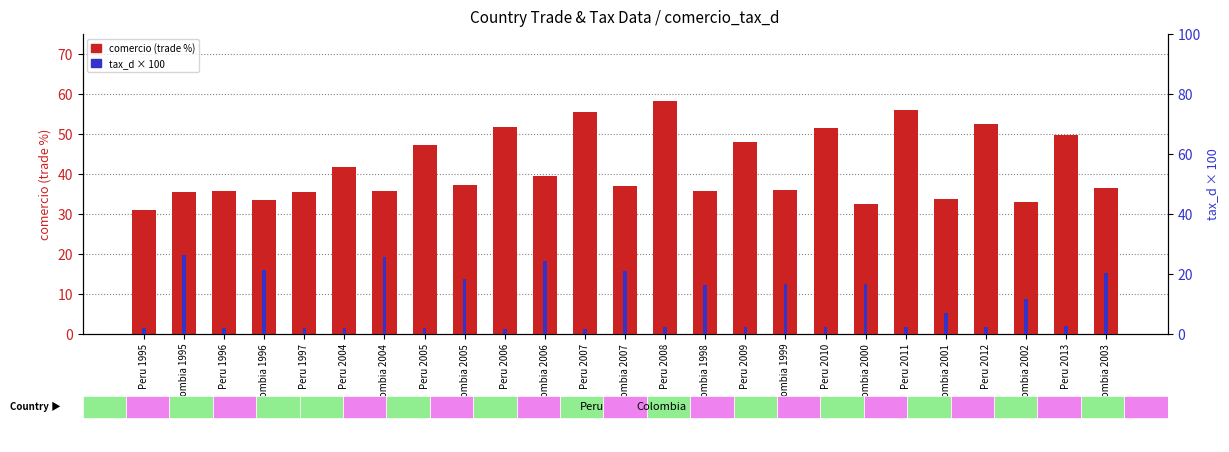

Does the chart contain stacked bars?

No